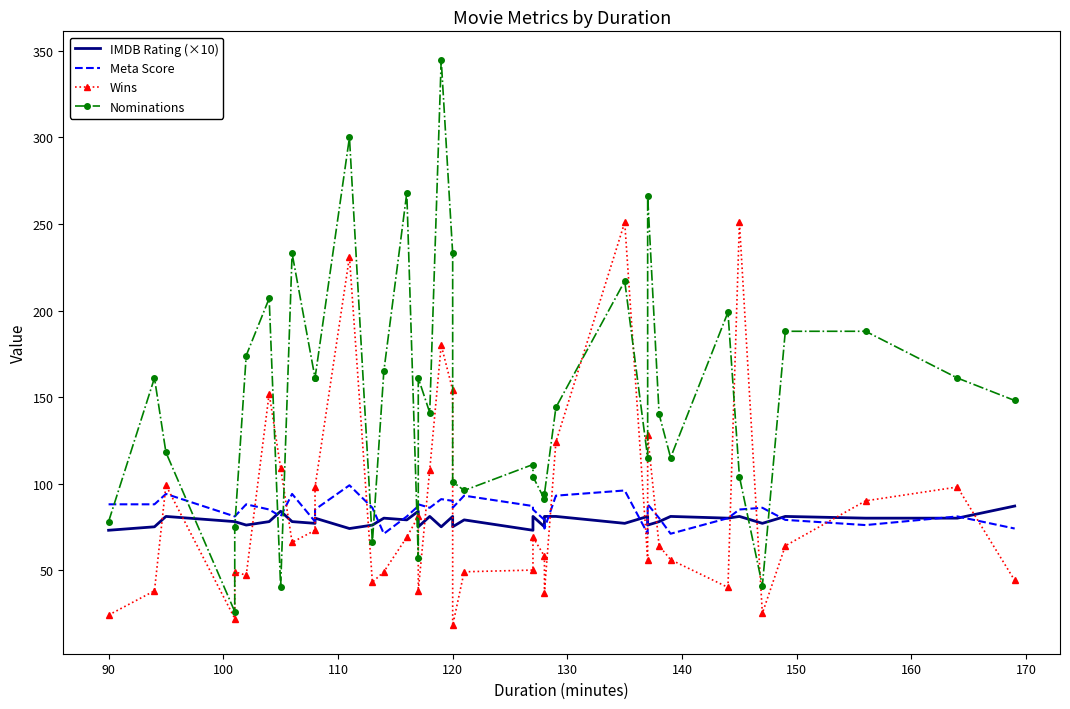

How many distinct data groups are displayed?

4